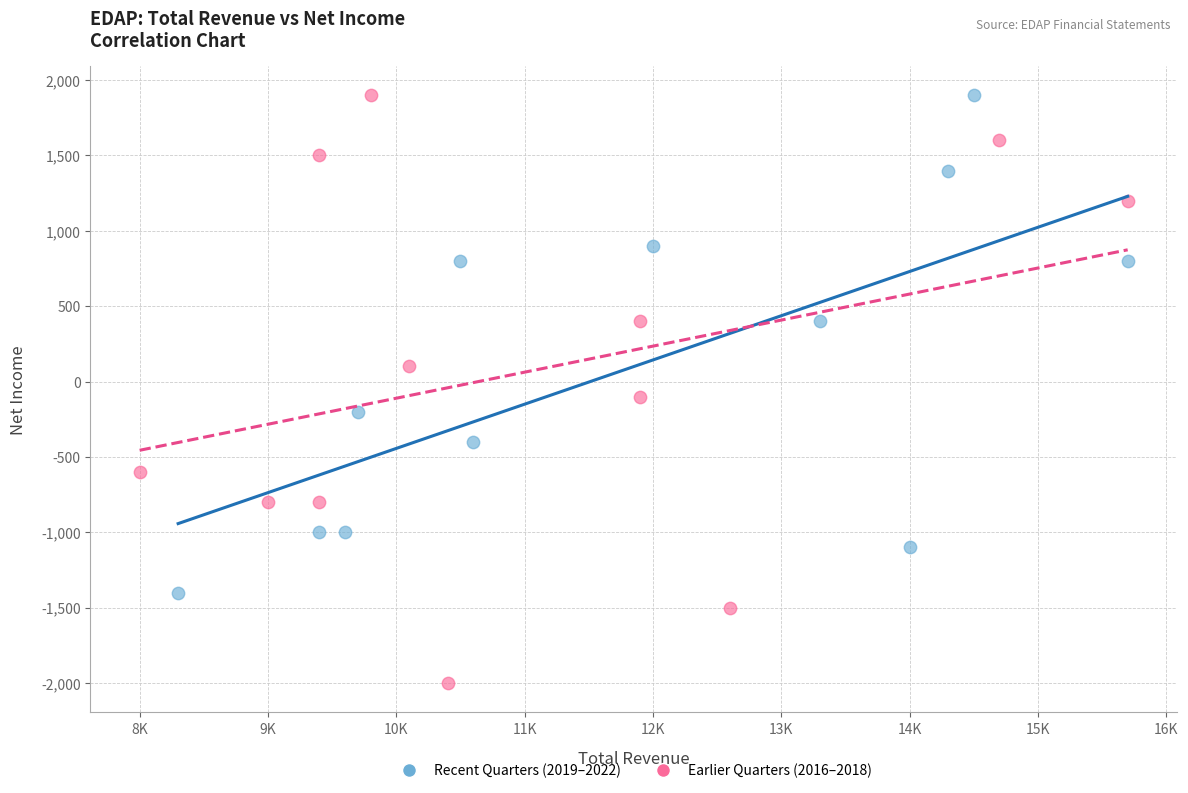

Which series reaches the minimum Y coordinate?

Earlier Quarters (2016–2018)